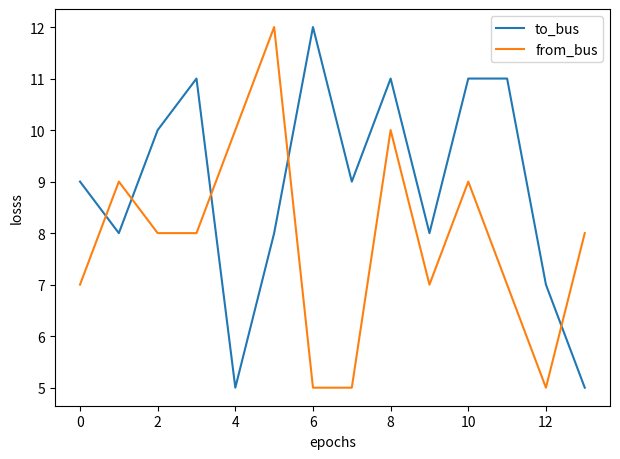

What is the difference between the maximum and minimum values in the to_bus series?

7